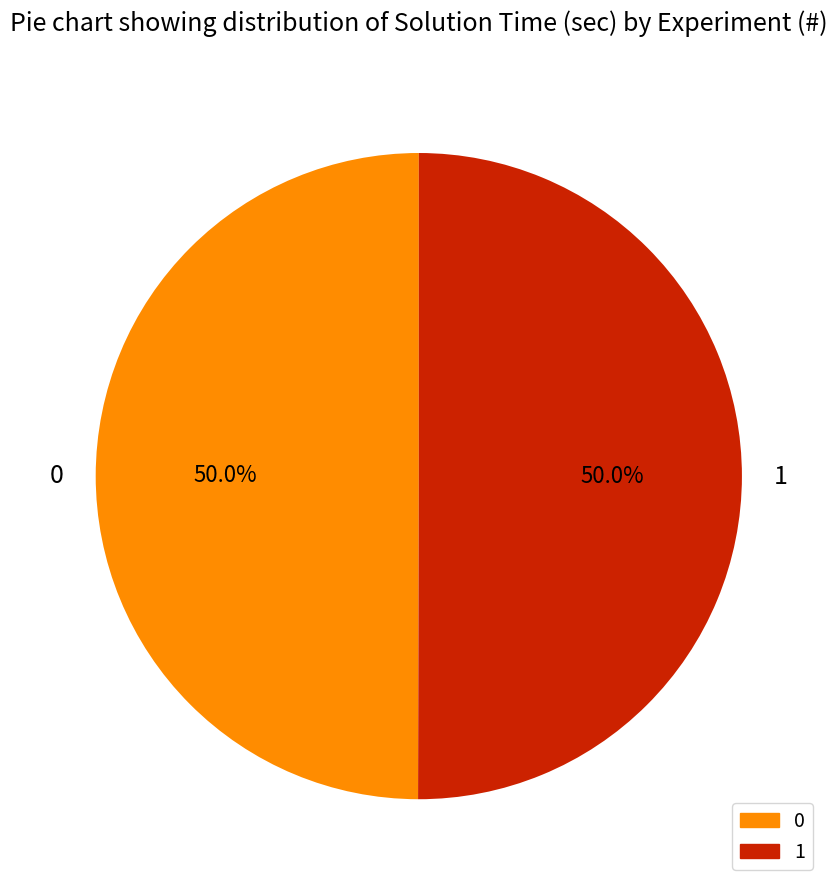

What portion of the pie excludes 1?

50.0%